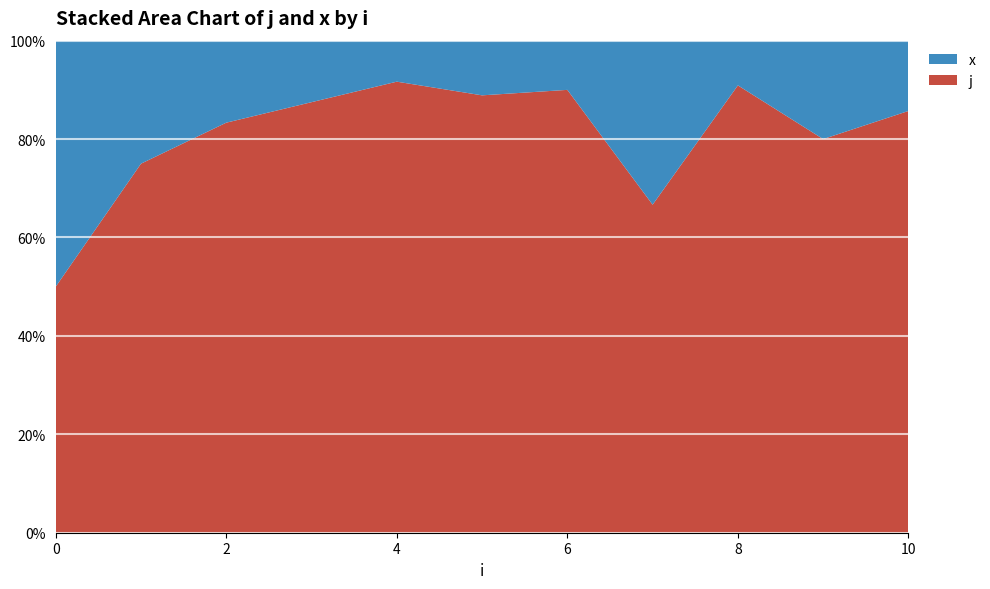

Reading left to right, extract all data points from this chart.

j: 1	3	5	7	11	8	9	2	10	4	6
x: 1	1	1	1	1	1	1	1	1	1	1